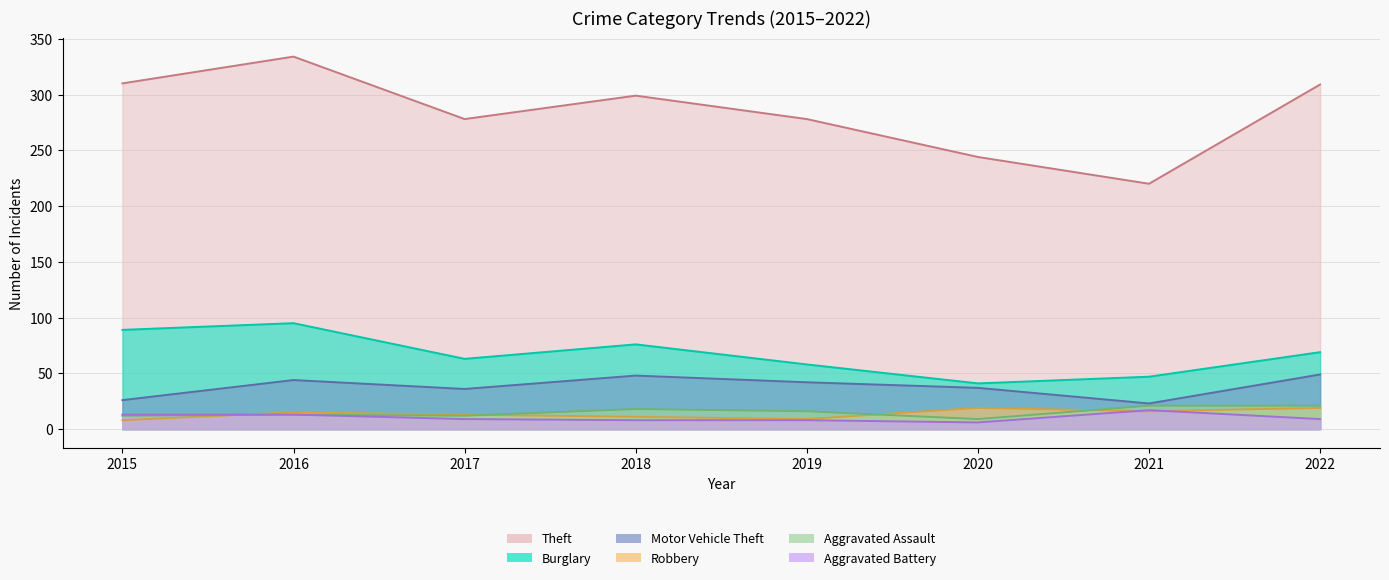

At which label does Theft first exceed 299?

2015